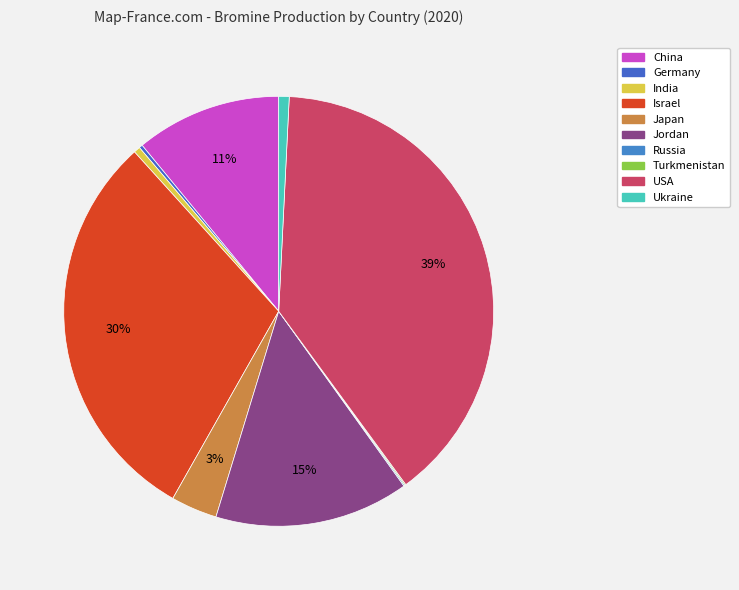

Does any single category account for the majority?

No